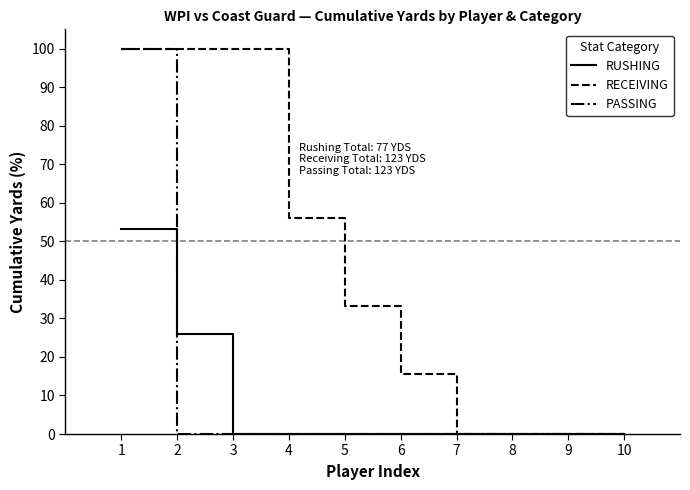

How many lines are shown in the chart?

3